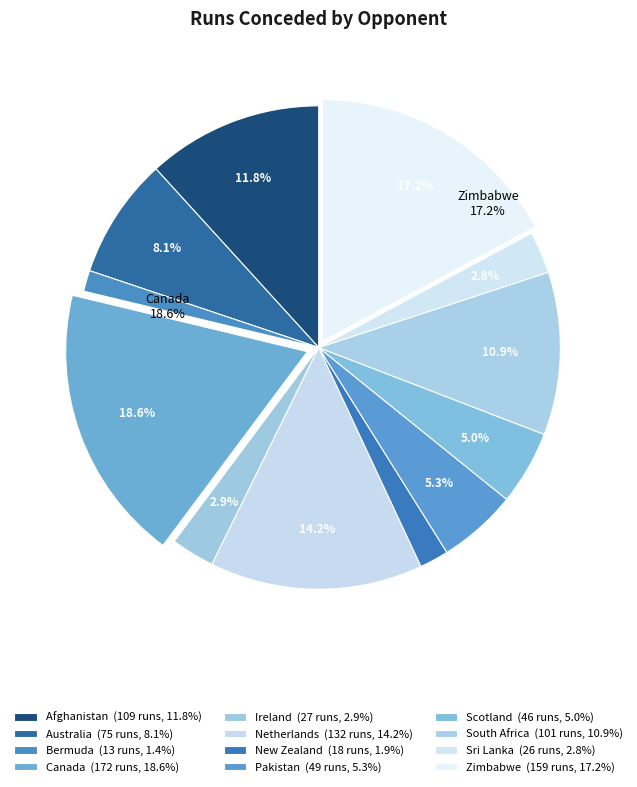

How many slices are in this pie chart?

12